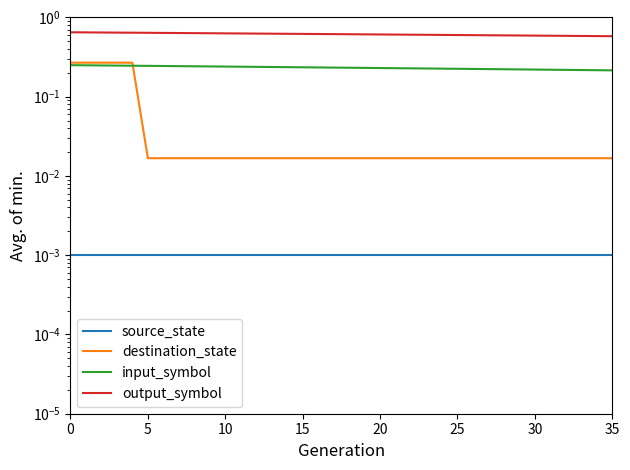

What is the total value across all series at 31?

0.8